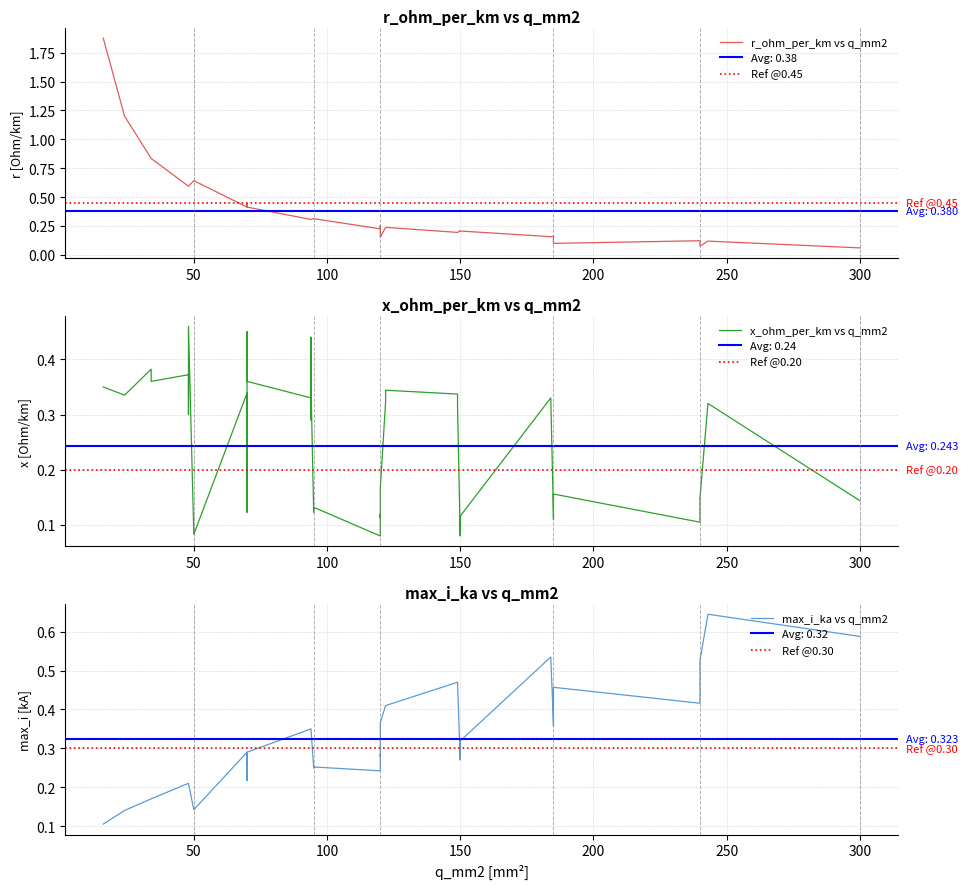

What are all the series names shown in the legend?

r_ohm_per_km, x_ohm_per_km, max_i_ka